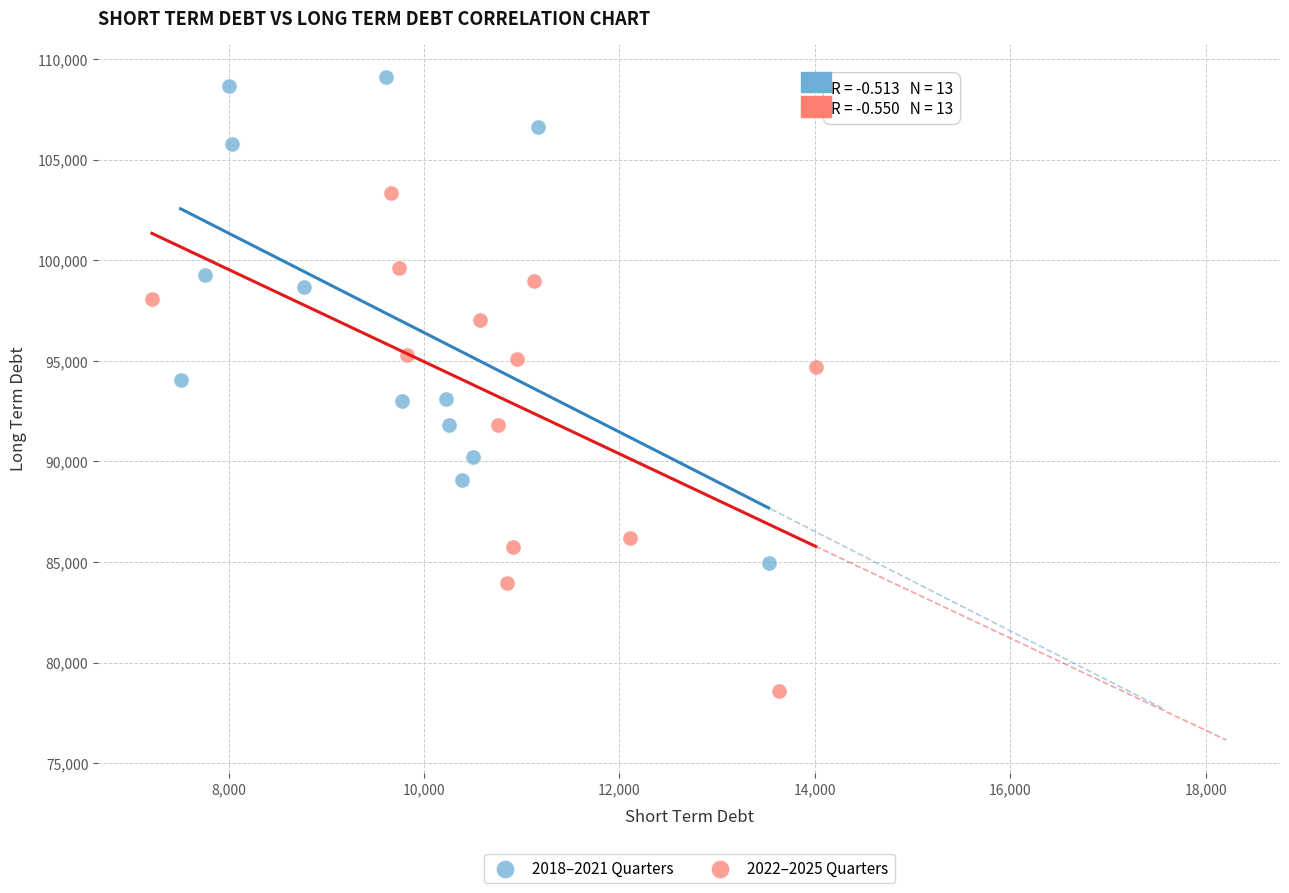

Which series reaches the maximum Y coordinate?

2018–2021 Quarters